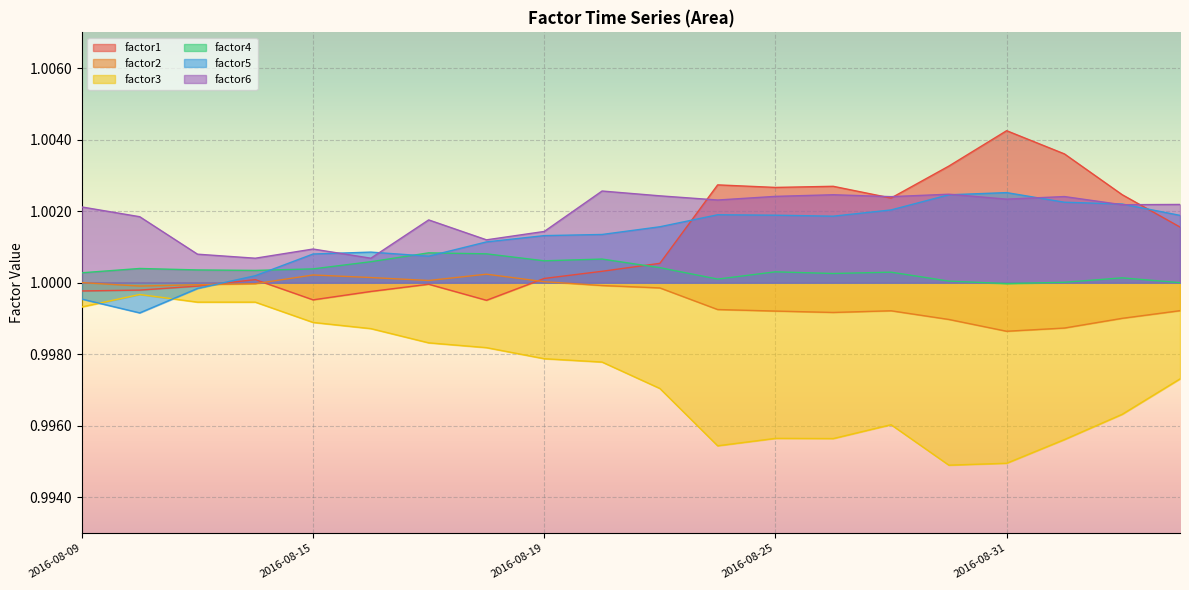

True or false: factor1 has more than 2 points higher than both neighbors.

True